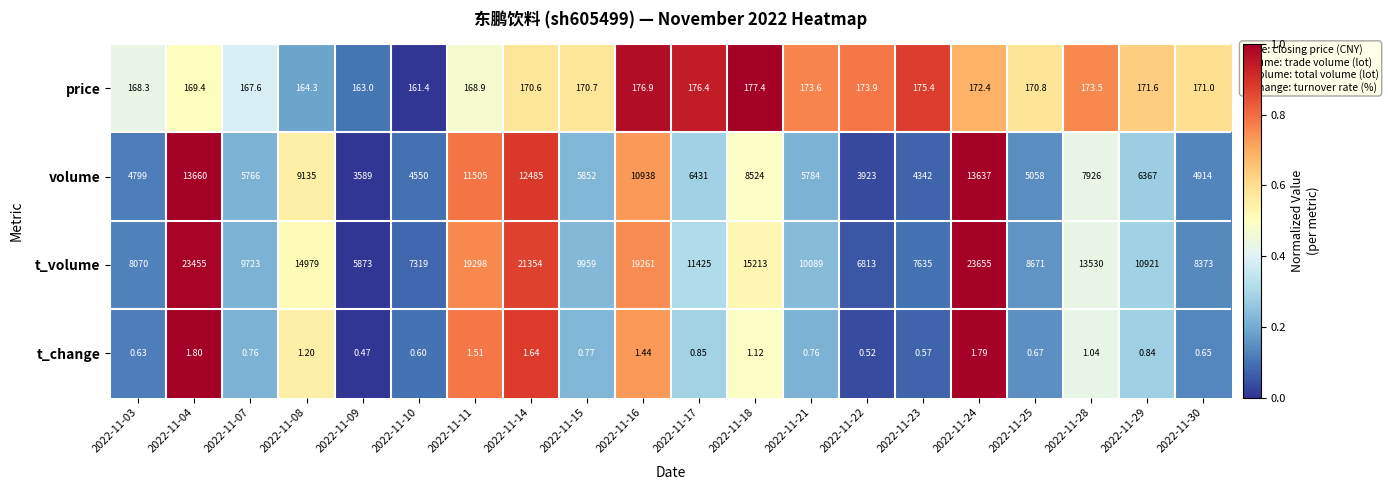

Rank the series at 2022-11-07 from highest to lowest value.

t_volume, volume, price, t_change